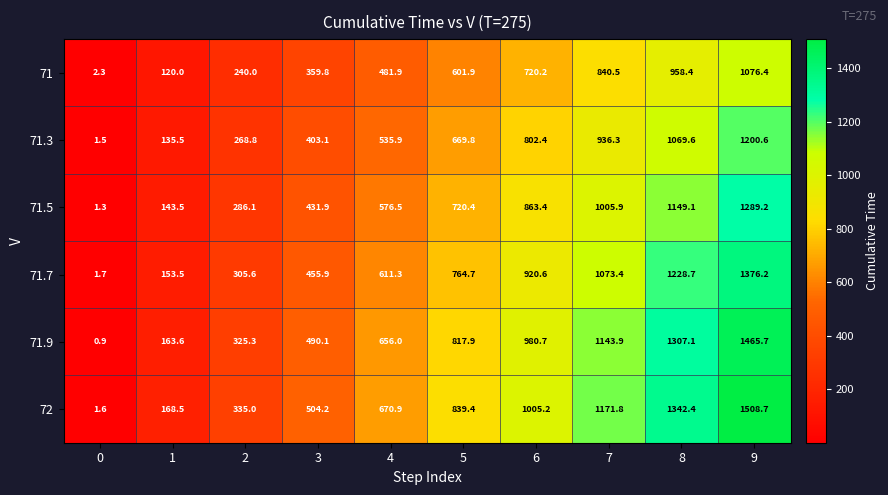

What is the sum of all 71.5 values?

6467.3